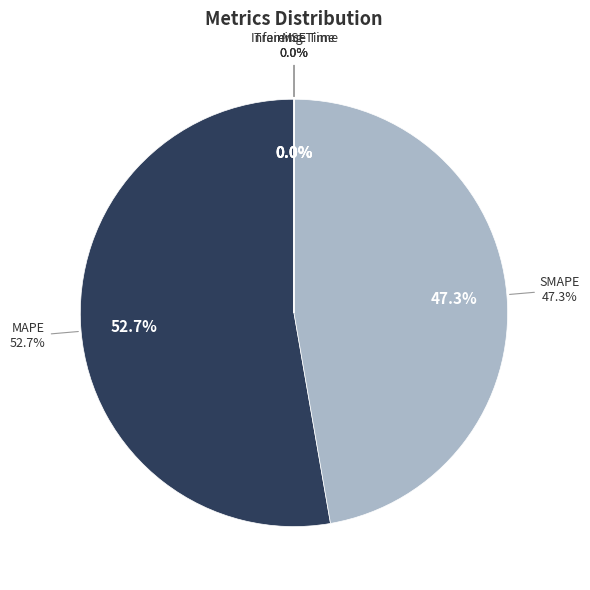

What is the change in value from MSE to SMAPE?

+20.8